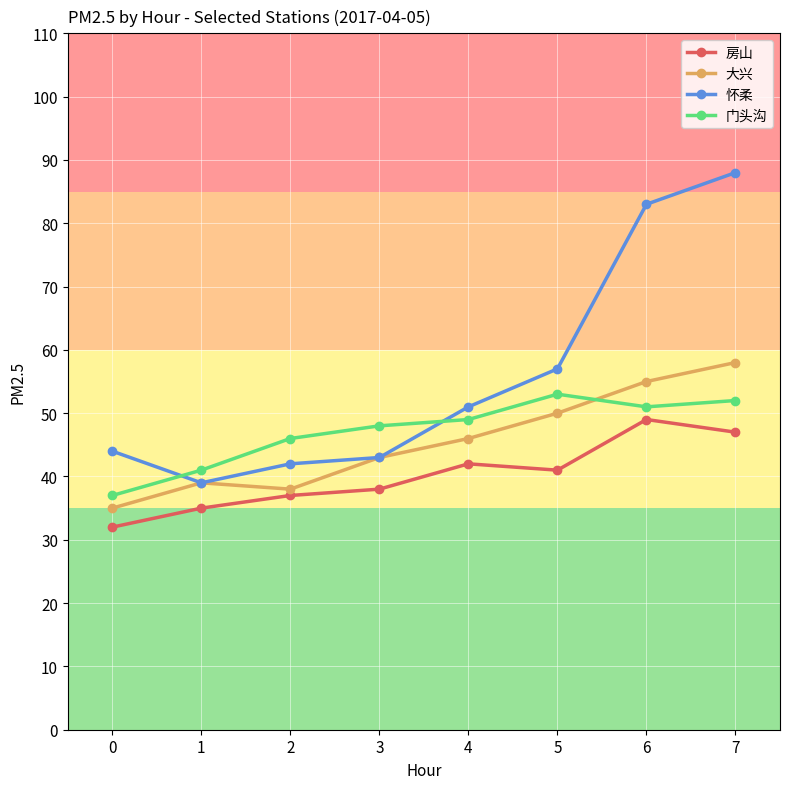

What is the difference between the maximum and minimum values in the 大兴 series?

23